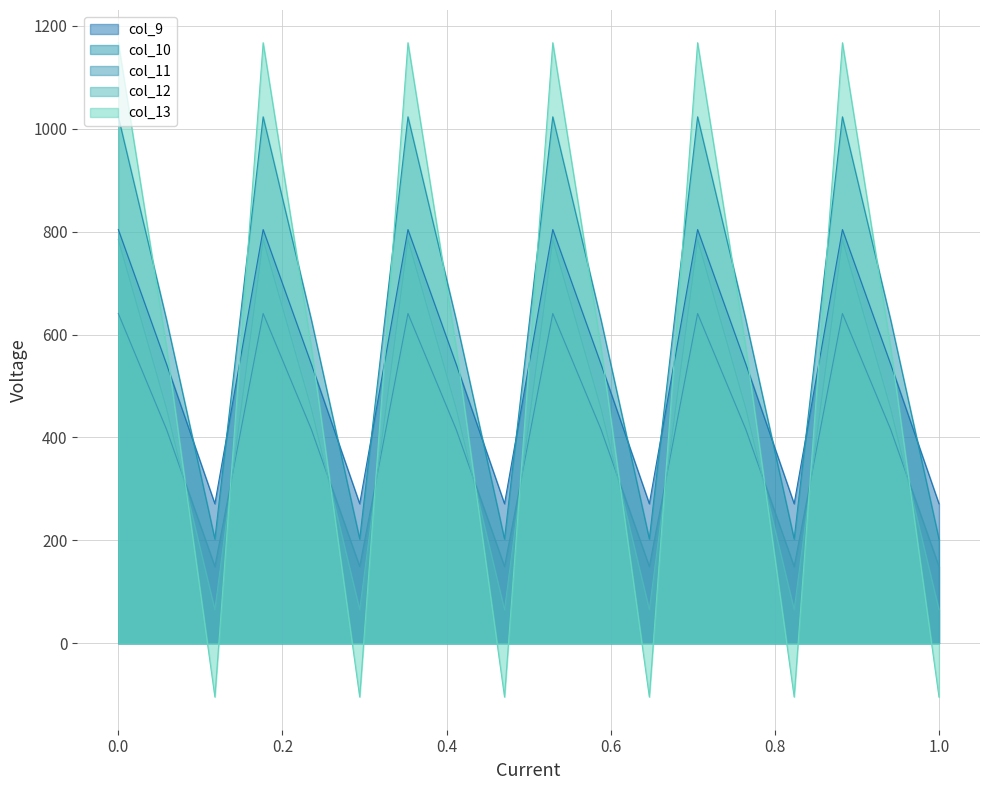

The col_13 series shows 910.5 at 1.1. True or false?

False